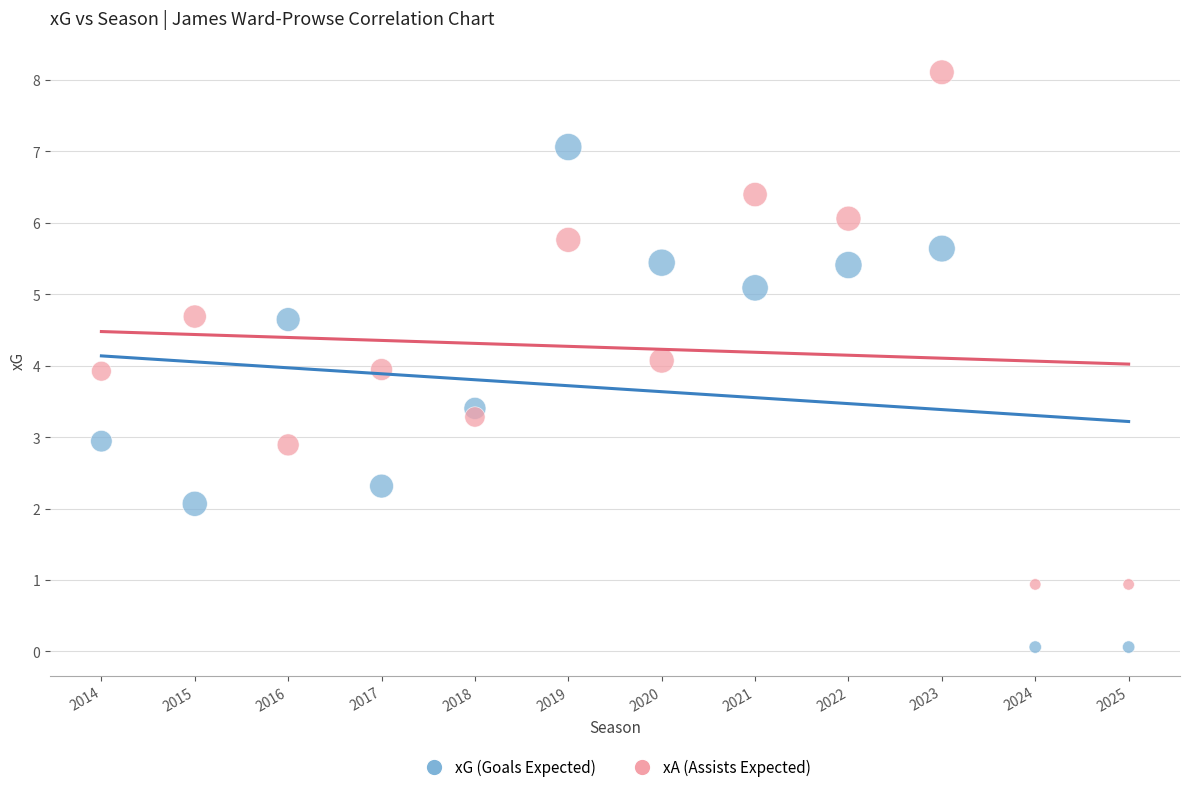

Across all data points, what is the range of X values (max minus min)?

11.0